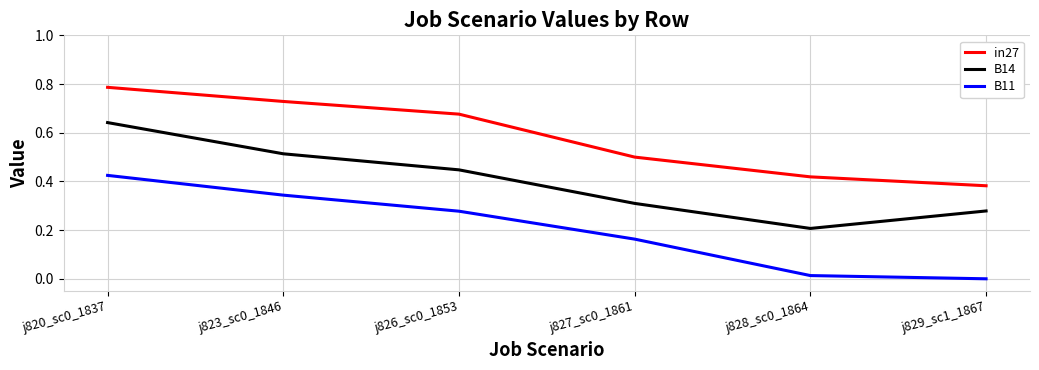

The B11 series shows 0.0 at j828_sc0_1864. True or false?

True